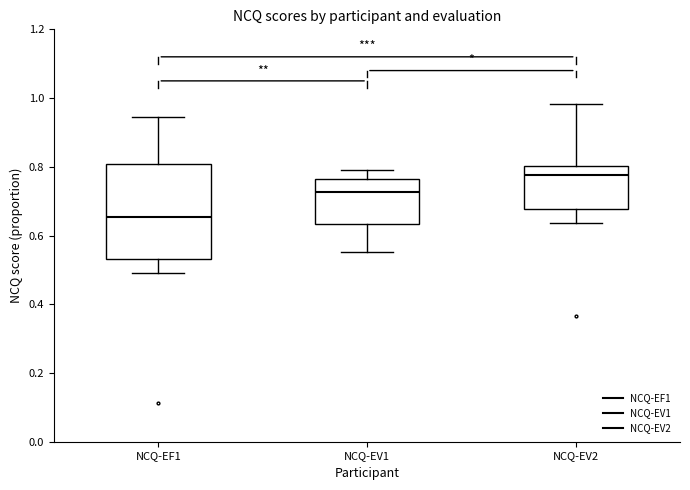

Which box is the tallest, from its lower edge to its upper edge?

NCQ-EF1